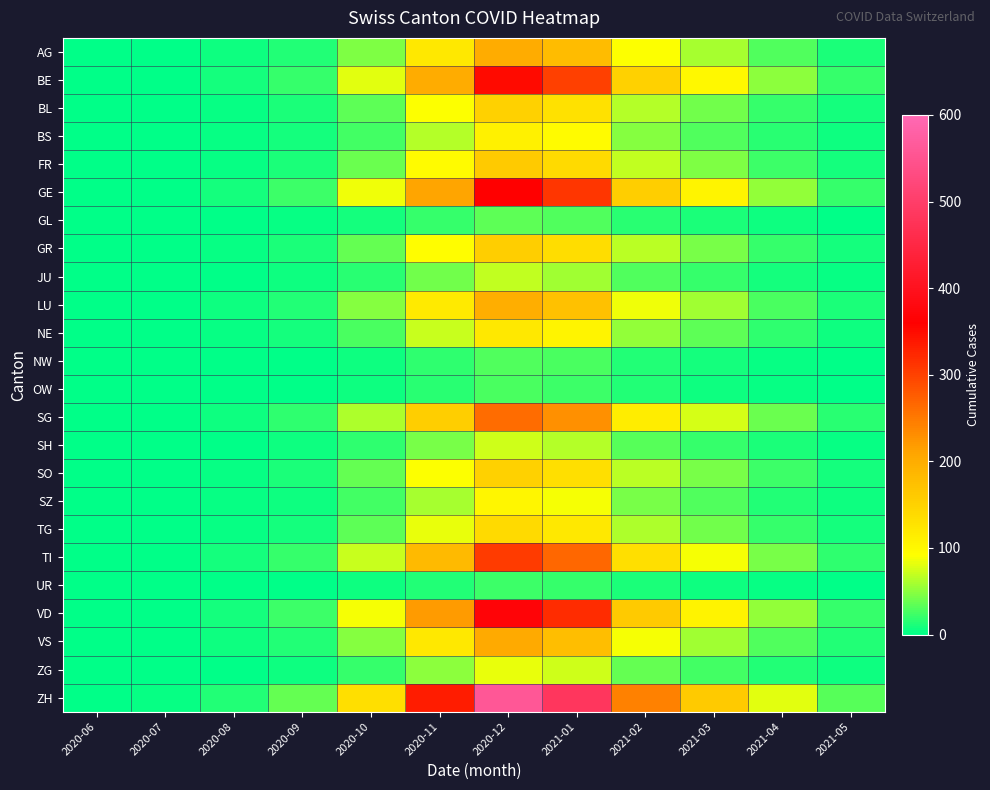

At which category is the sum across all series the highest?

2020-12